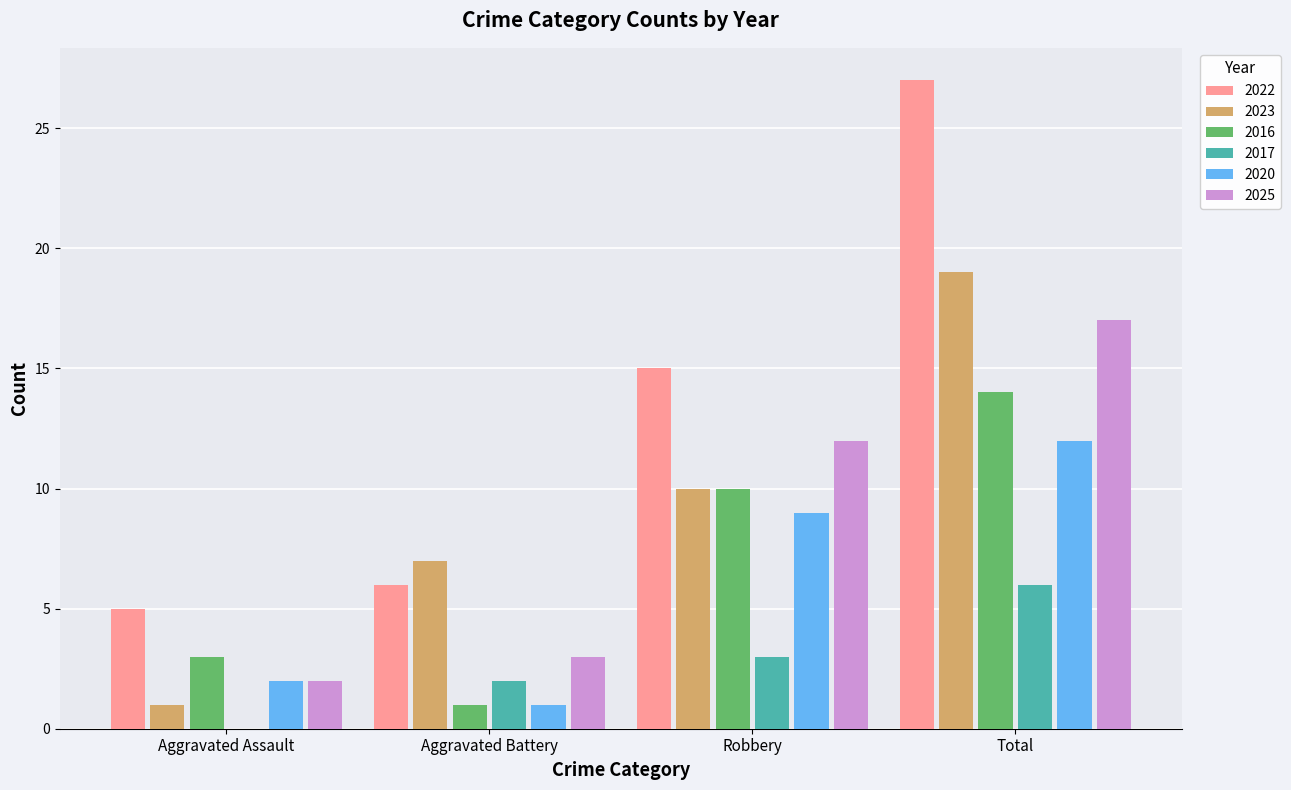

What is the highest value of the 2025 series?

17